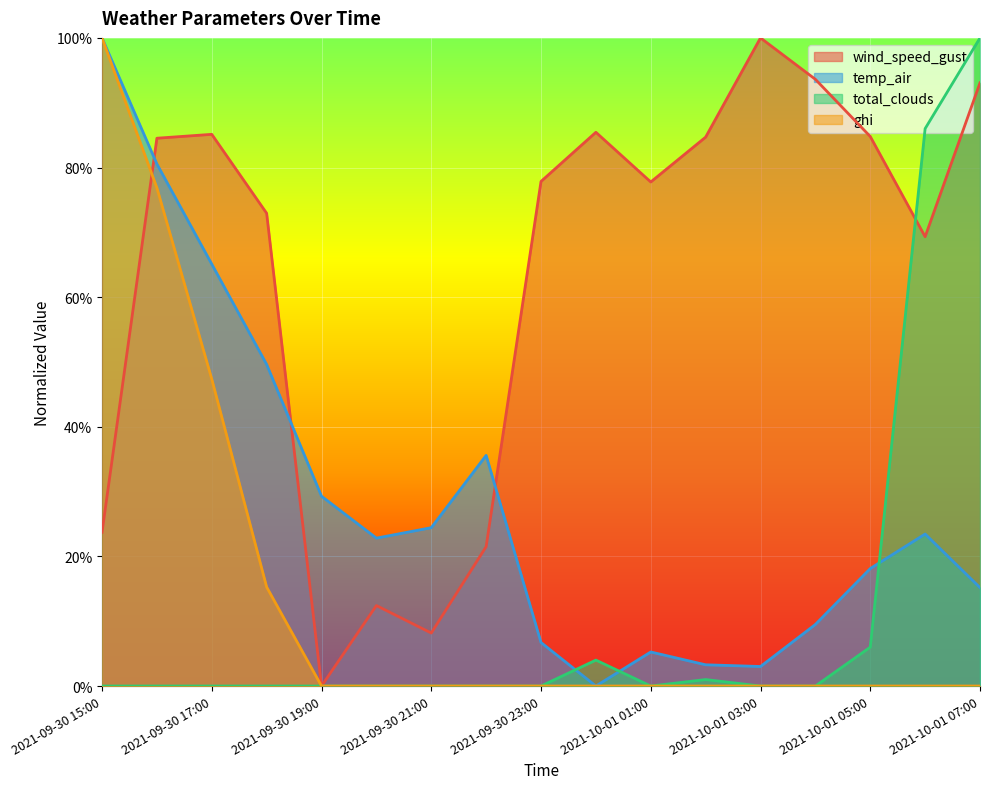

How many times do ghi and temp_air cross each other?

1